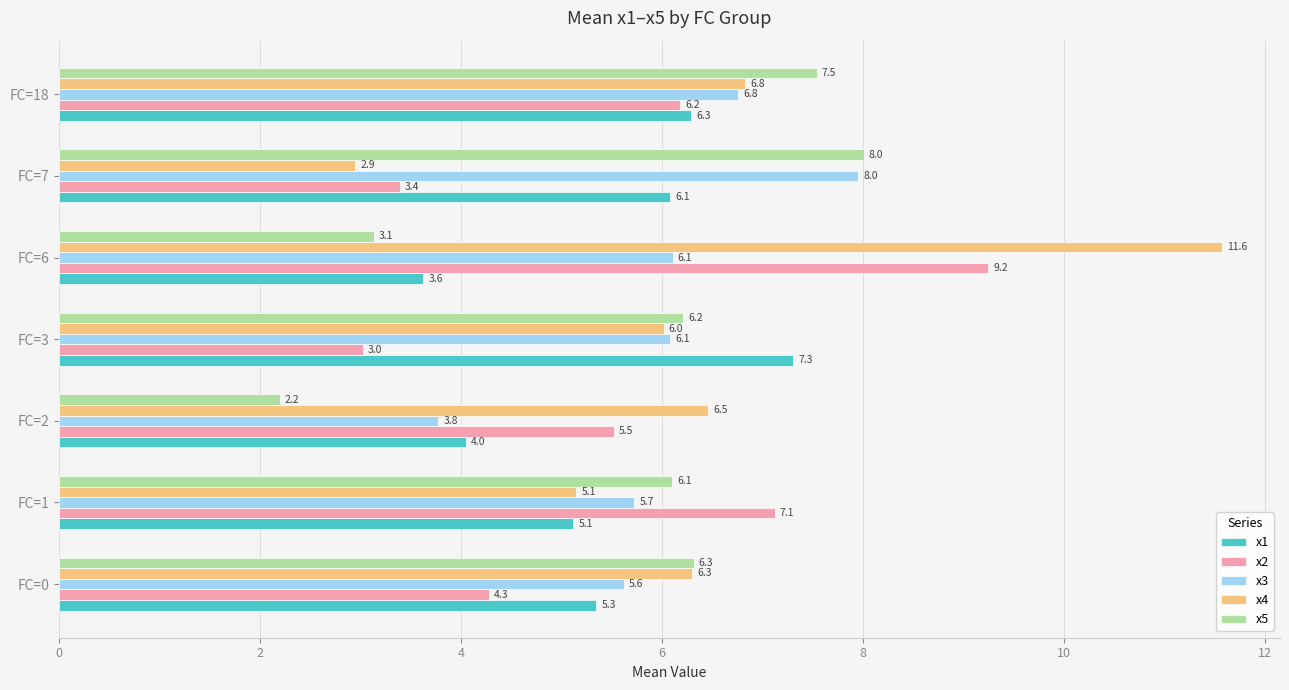

Which series has the largest total across all categories?

x4